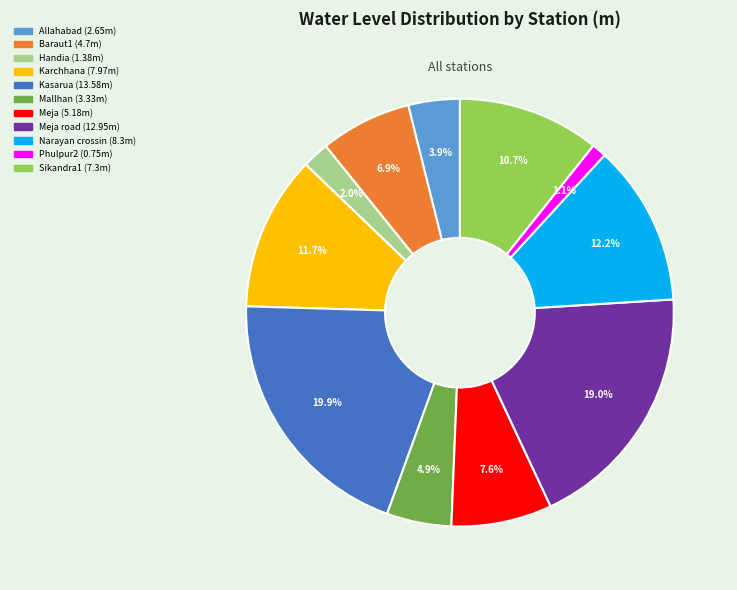

Is there a majority slice in this chart?

No